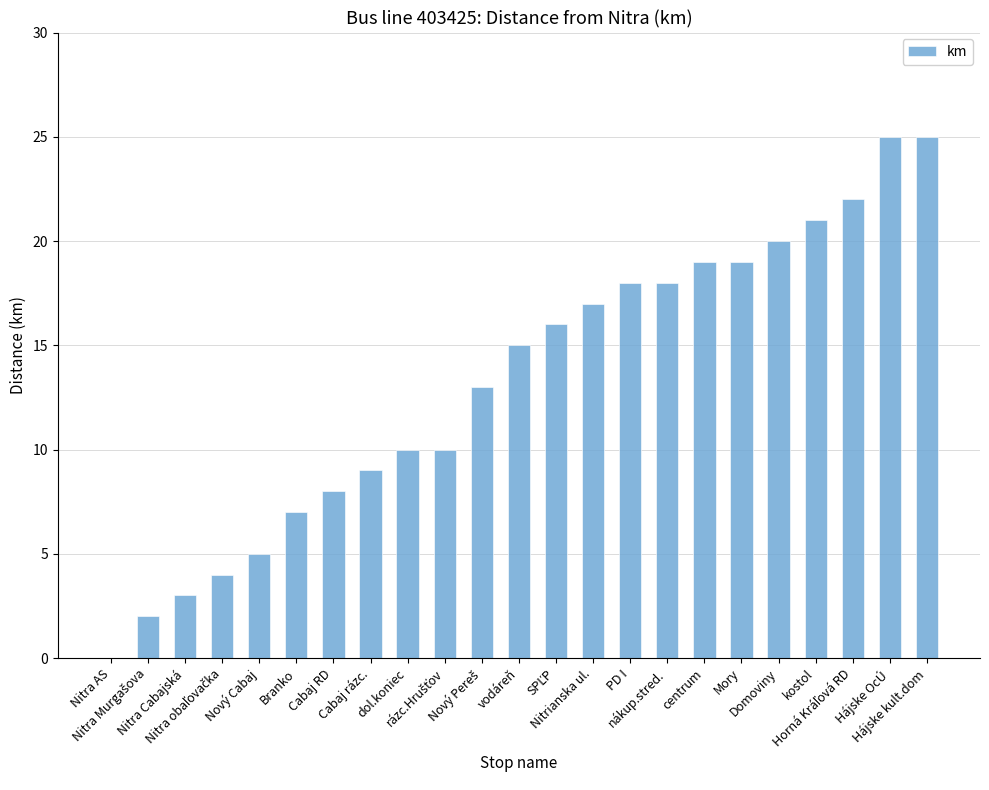

What is the greatest value displayed?

25